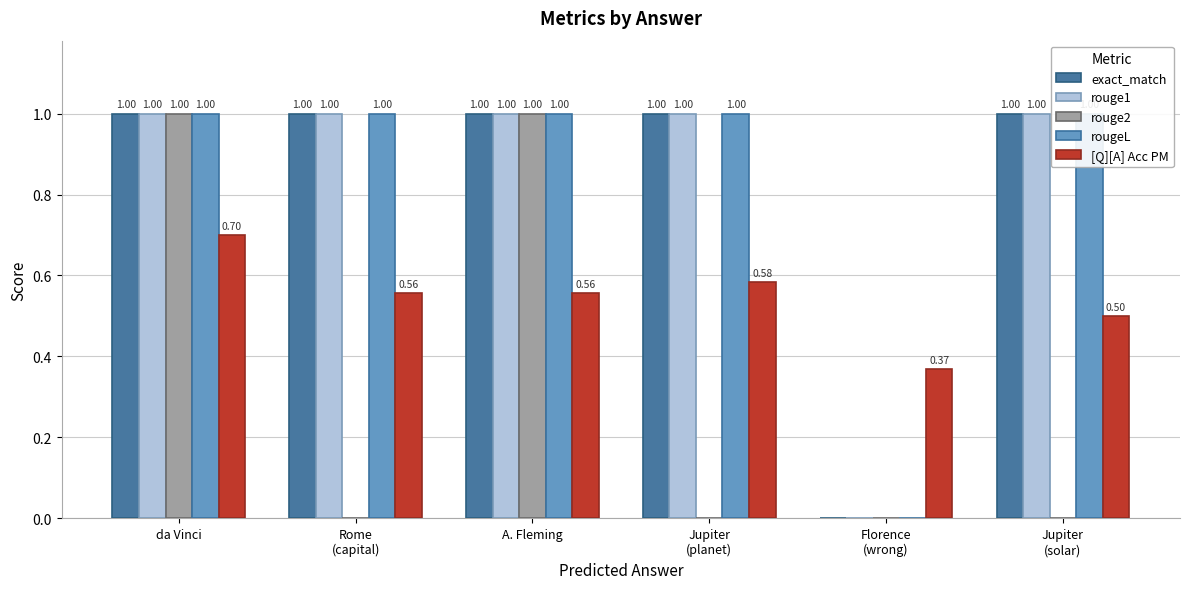

Rank the series by their maximum value, from lowest to highest.

[Q][A] Acc PM, exact_match, rouge1, rouge2, rougeL